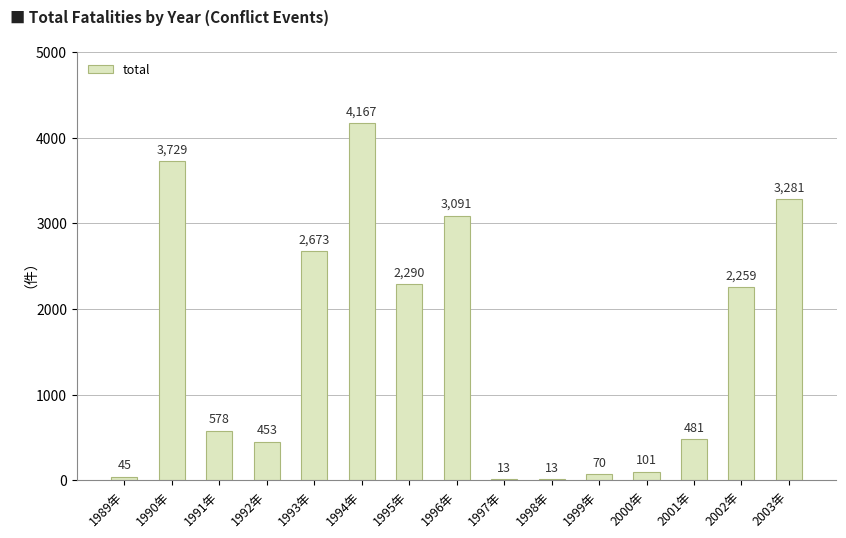

Reading left to right, what are all the values shown in this chart?

1989年=45	1990年=3729	1991年=578	1992年=453	1993年=2673	1994年=4167	1995年=2290	1996年=3091	1997年=13	1998年=13	1999年=70	2000年=101	2001年=481	2002年=2259	2003年=3281